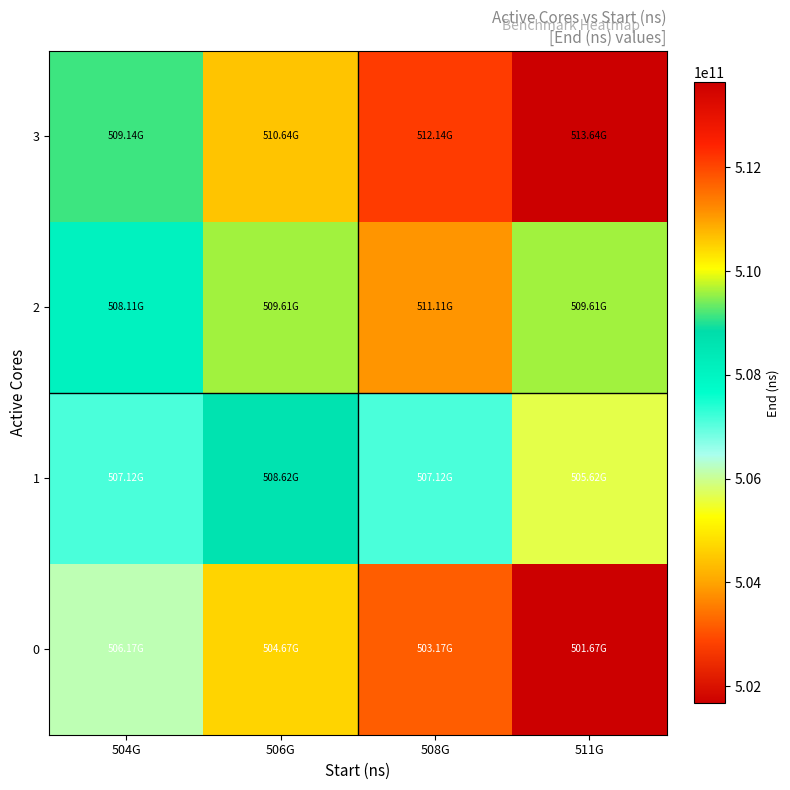

At how many categories does at least one series exceed 510224249573?

3